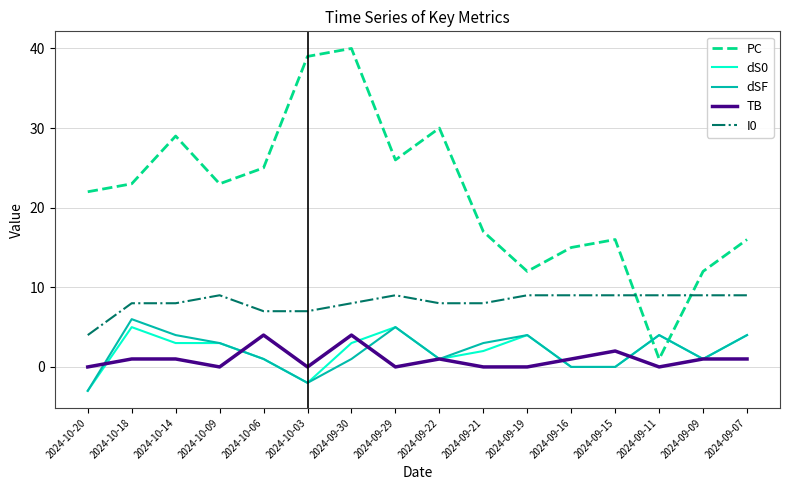

How many I0 values are between 8 and 9?

13